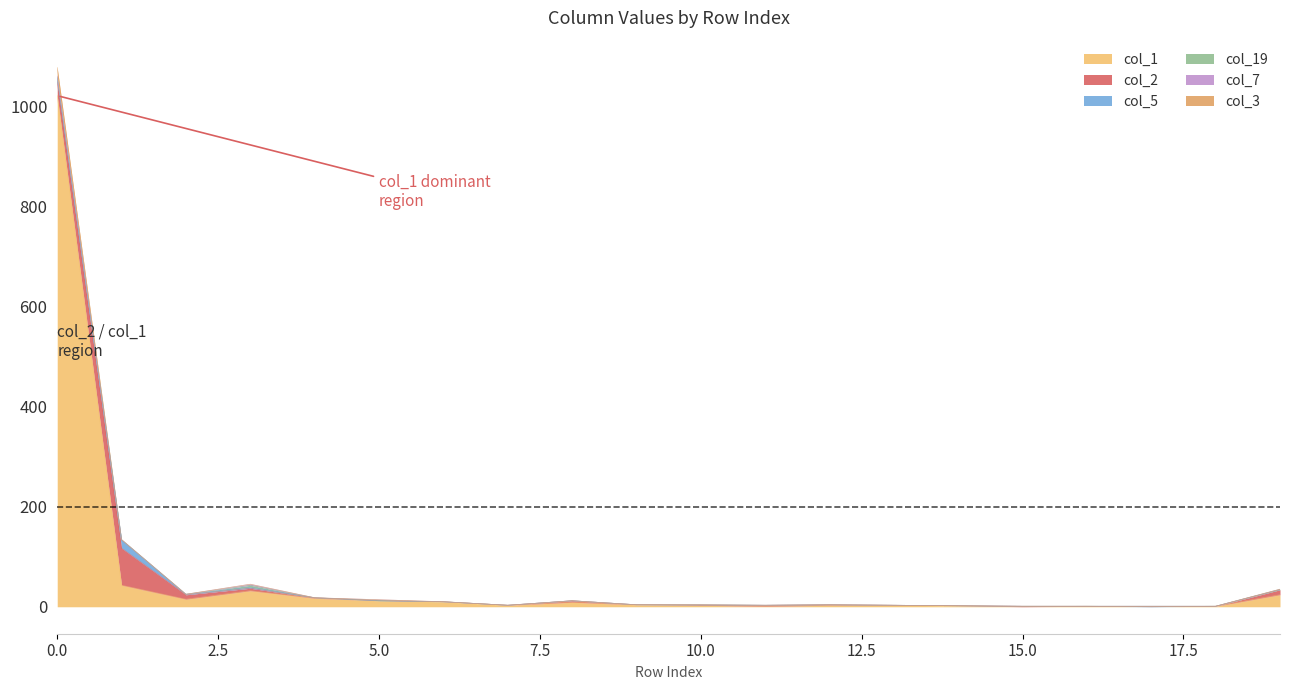

Which series has the largest range (max minus min)?

col_1